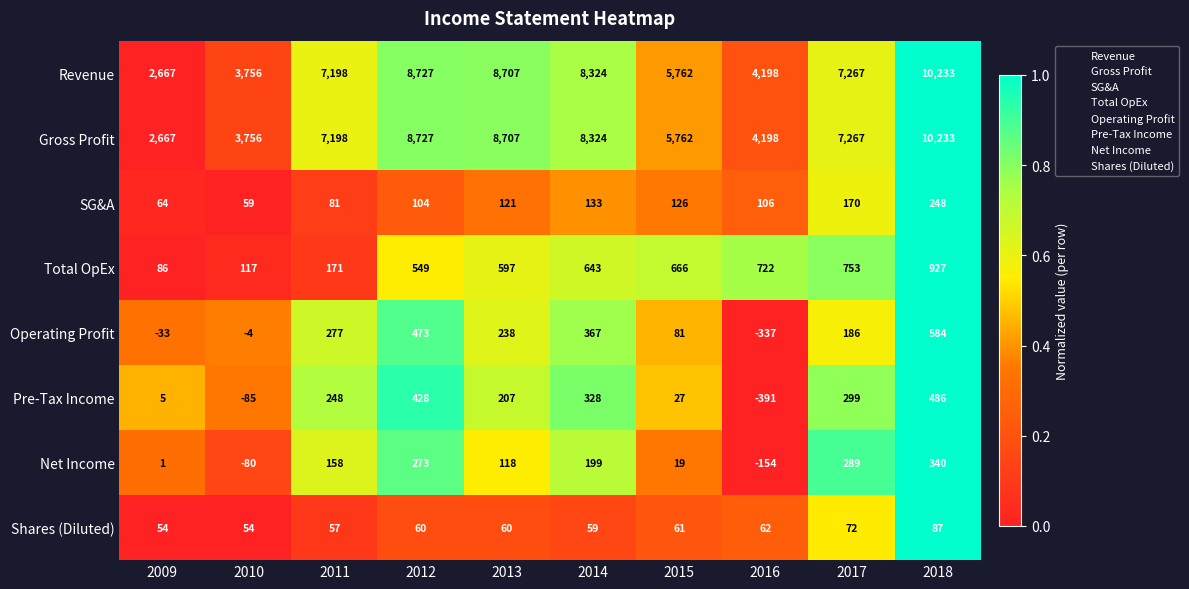

What is the difference between the highest and lowest values at 2015?

5743